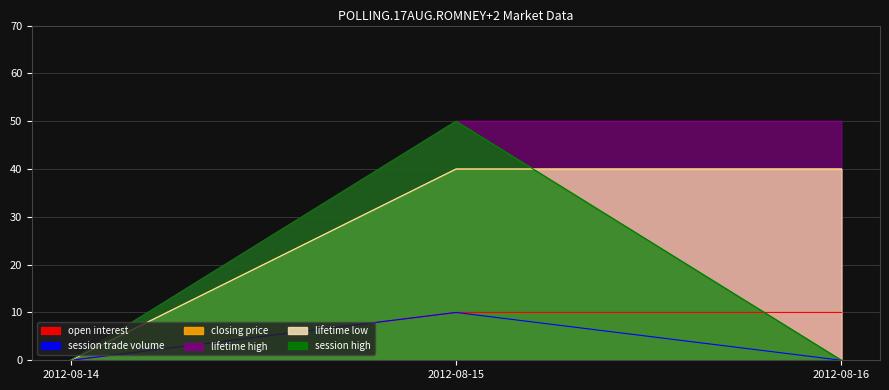

What is the maximum value for lifetime low?

40